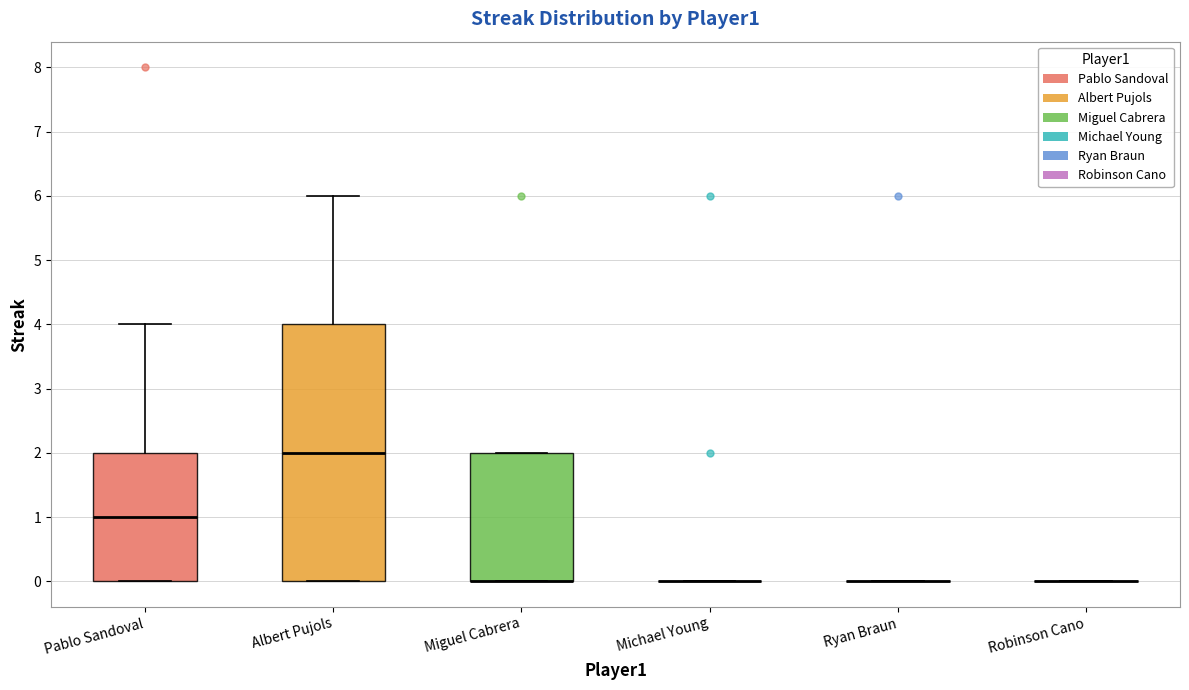

Which box is the tallest, from its lower edge to its upper edge?

Albert Pujols